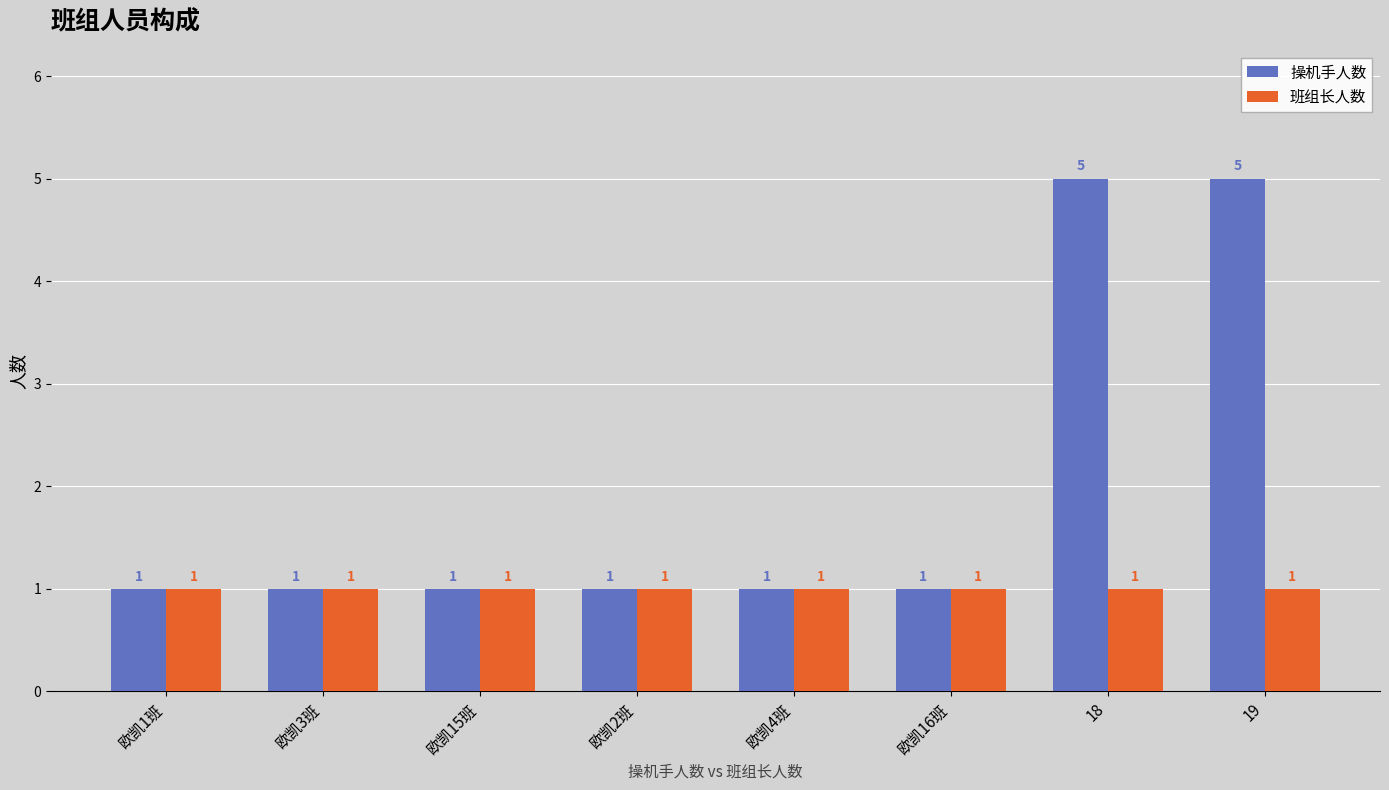

What is the total value across all series at 欧凯15班?

2